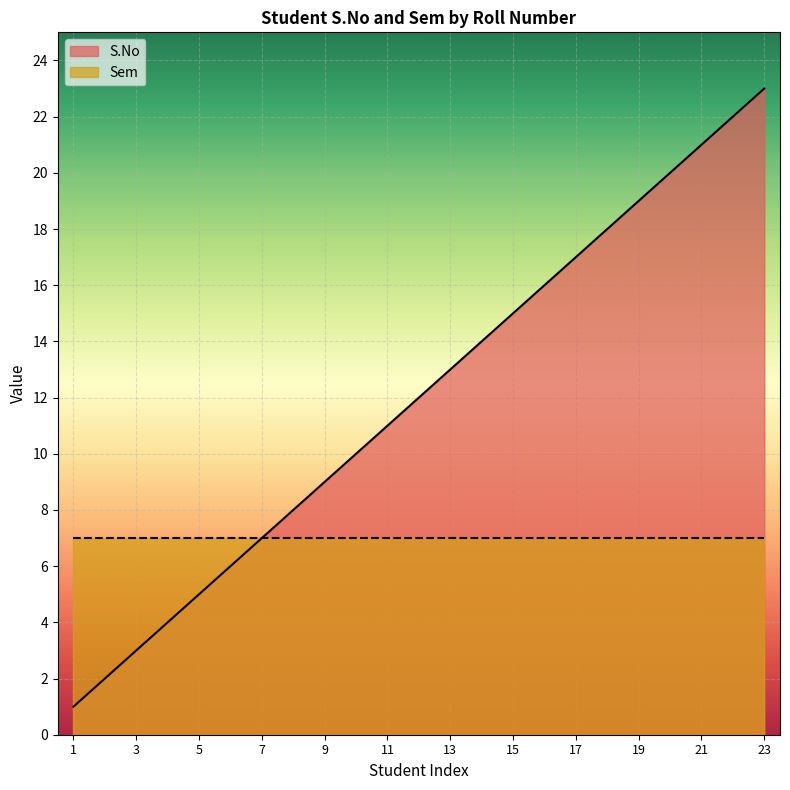

What is the value of the 23rd point from the left?

23